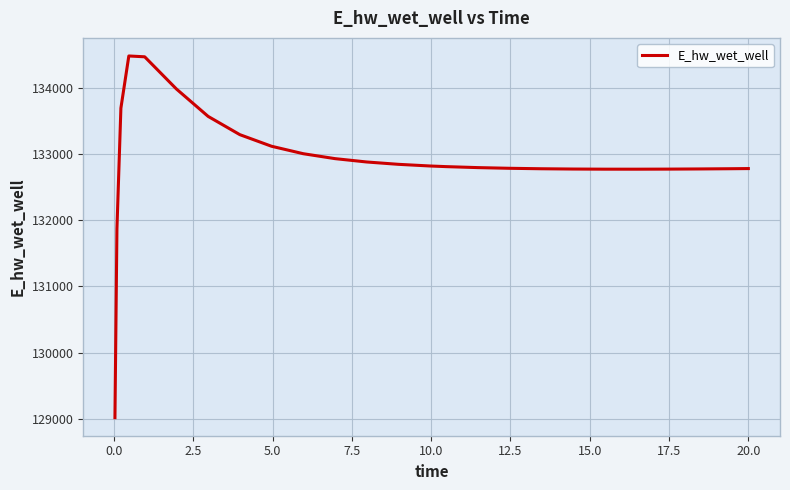

What is the smallest value displayed?

129015.7